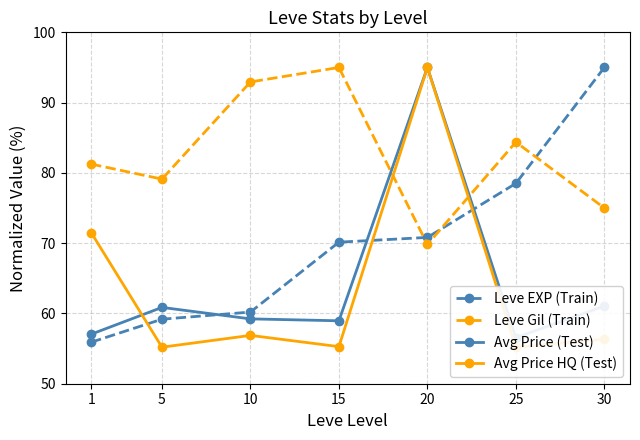

Which series has the largest range (max minus min)?

Avg Price HQ (Test)